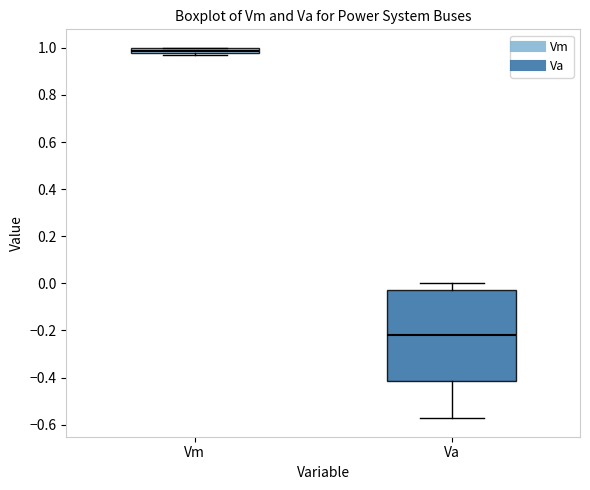

Where is the lower edge of the box for Va on the y-axis? The values are not printed on the chart, so give them approximately, as read against the axis.

-0.42